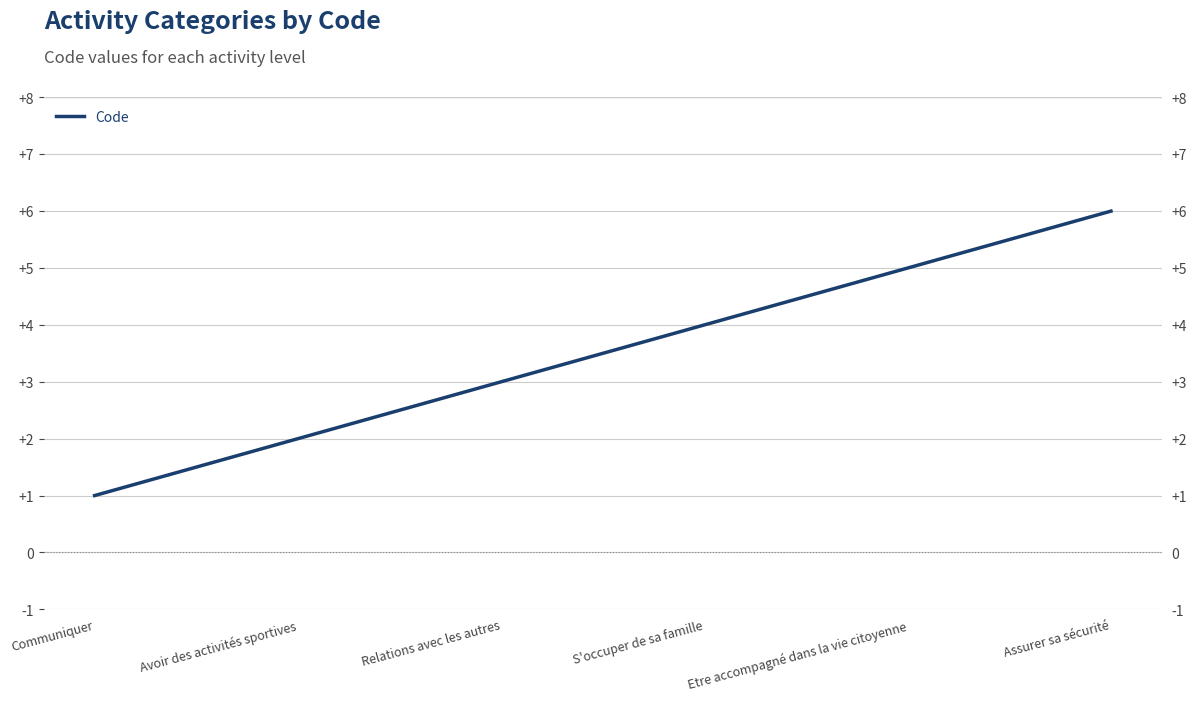

What is the value of the 1st point from the left?

1